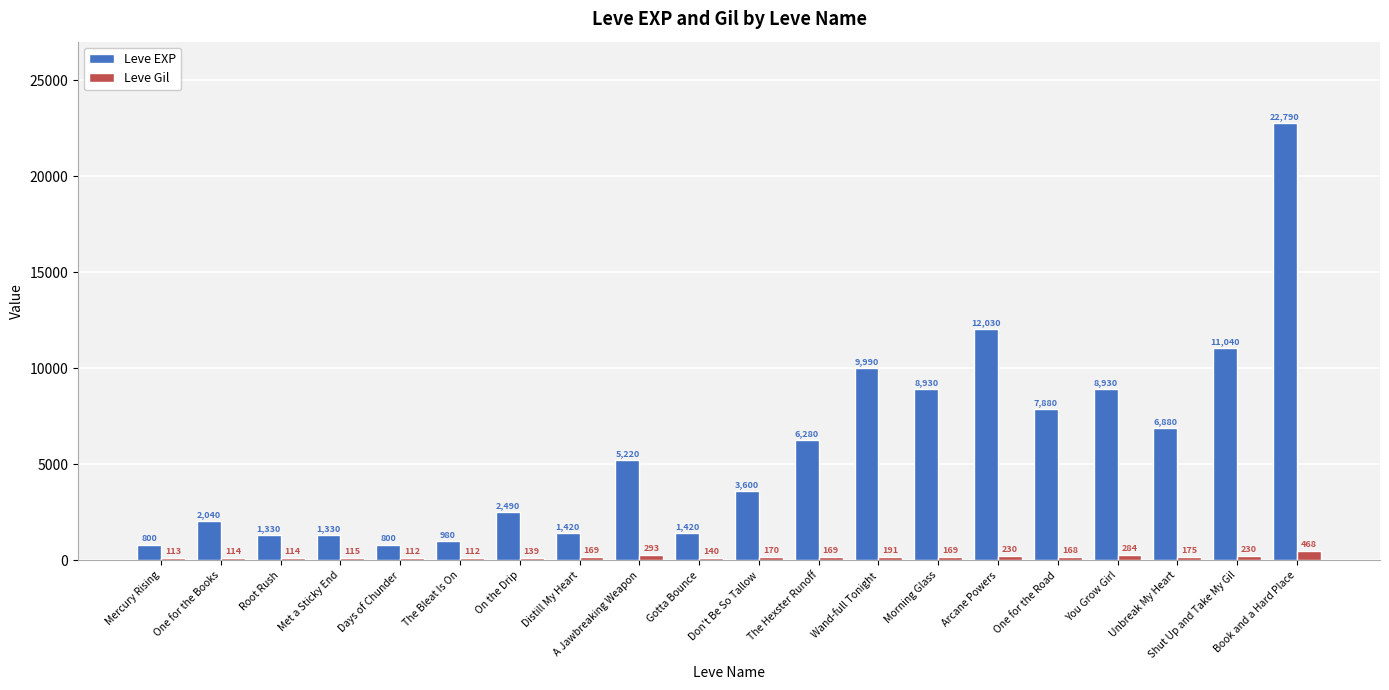

What is the difference between the highest and lowest values at Days of Chunder?

688